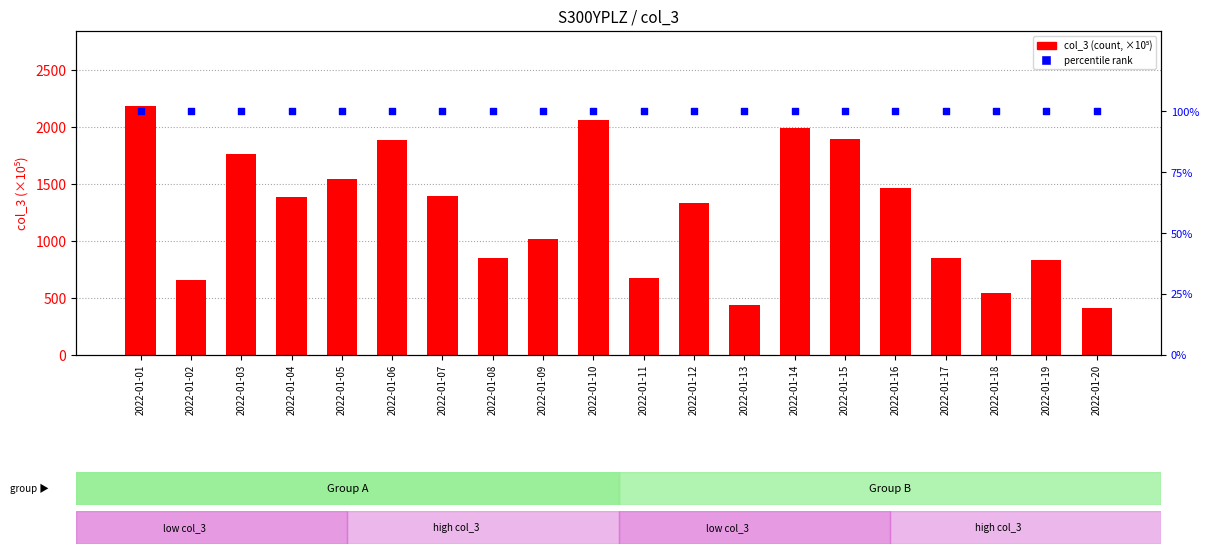

Which series has the largest Y range (max minus min)?

col_3 (scaled)